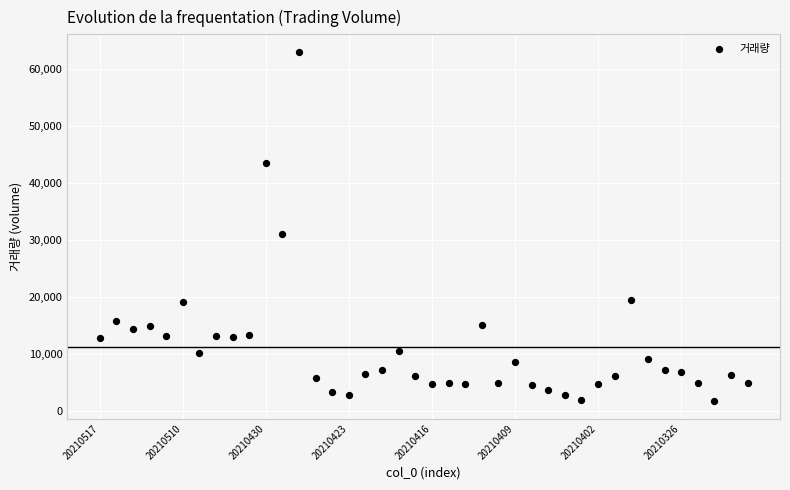

What is the range of Y values (max minus min)?

61152